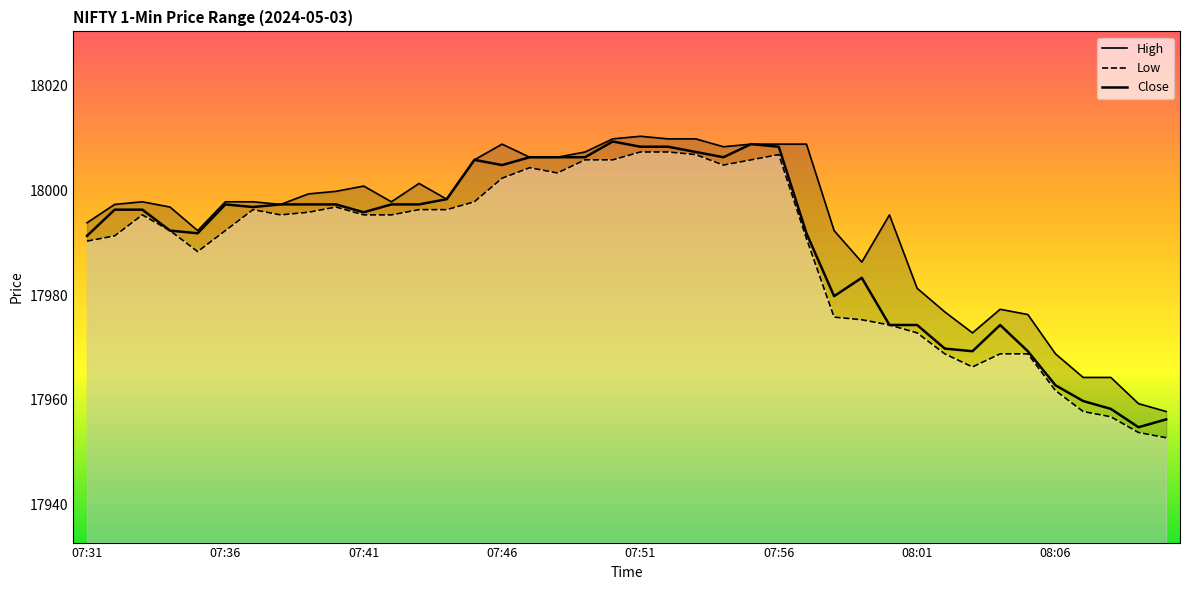

How many interior local peaks (higher than both neighbors) does the data have?

6